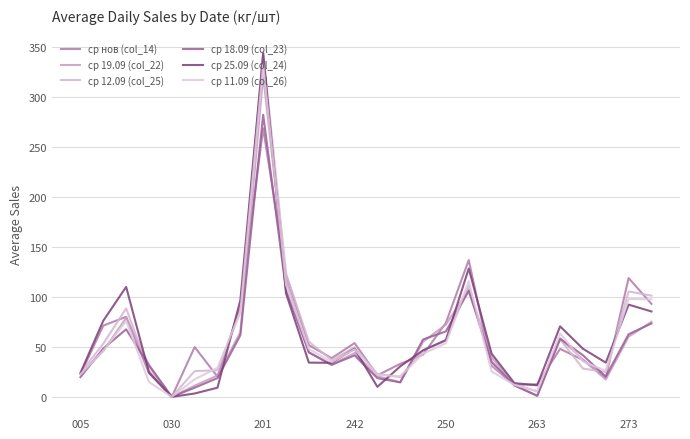

Does the chart display data point markers on the line(s)?

No